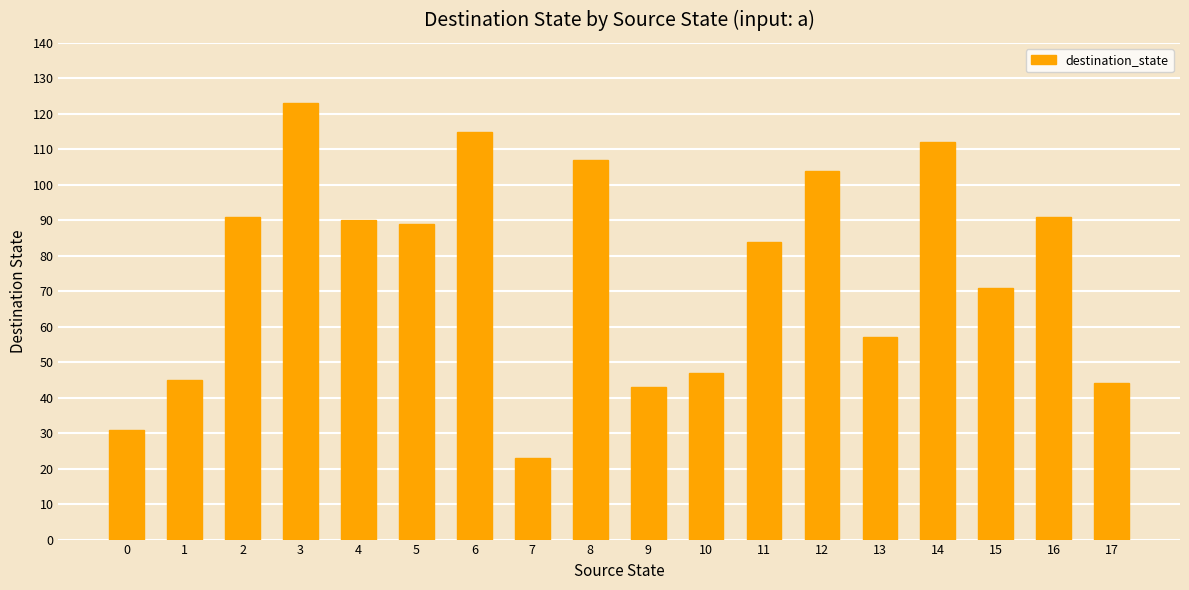

How many distinct data groups are displayed?

1